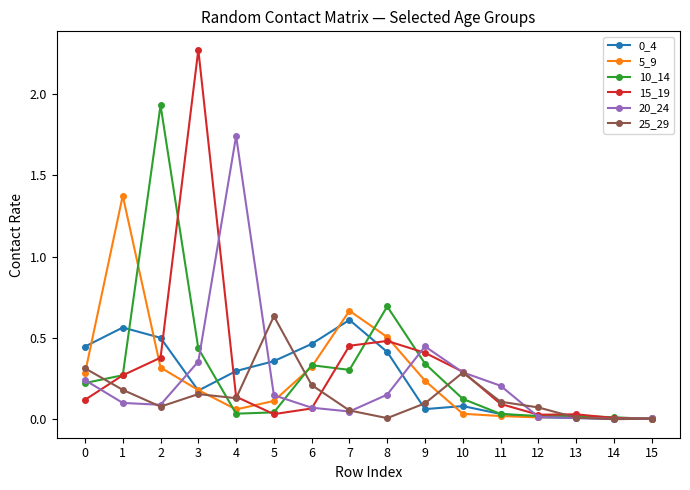

What is the total value across all series at 1?

2.8